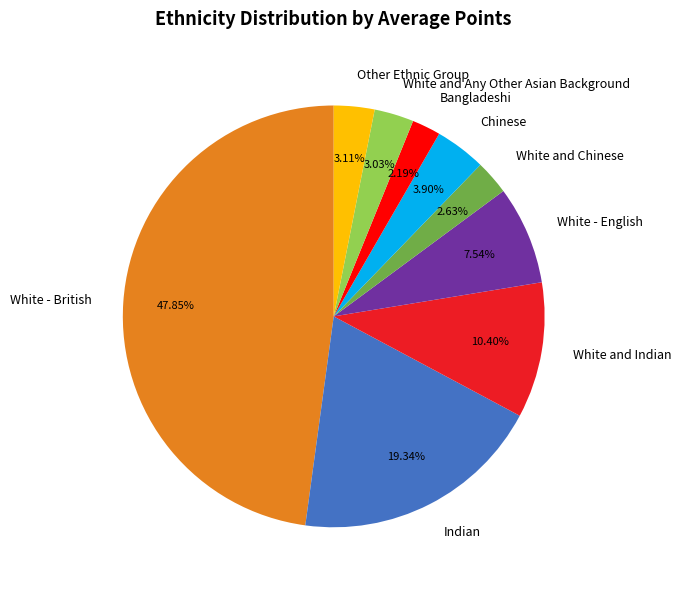

Do Chinese and White and Any Other Asian Background together represent more than half of the pie?

No